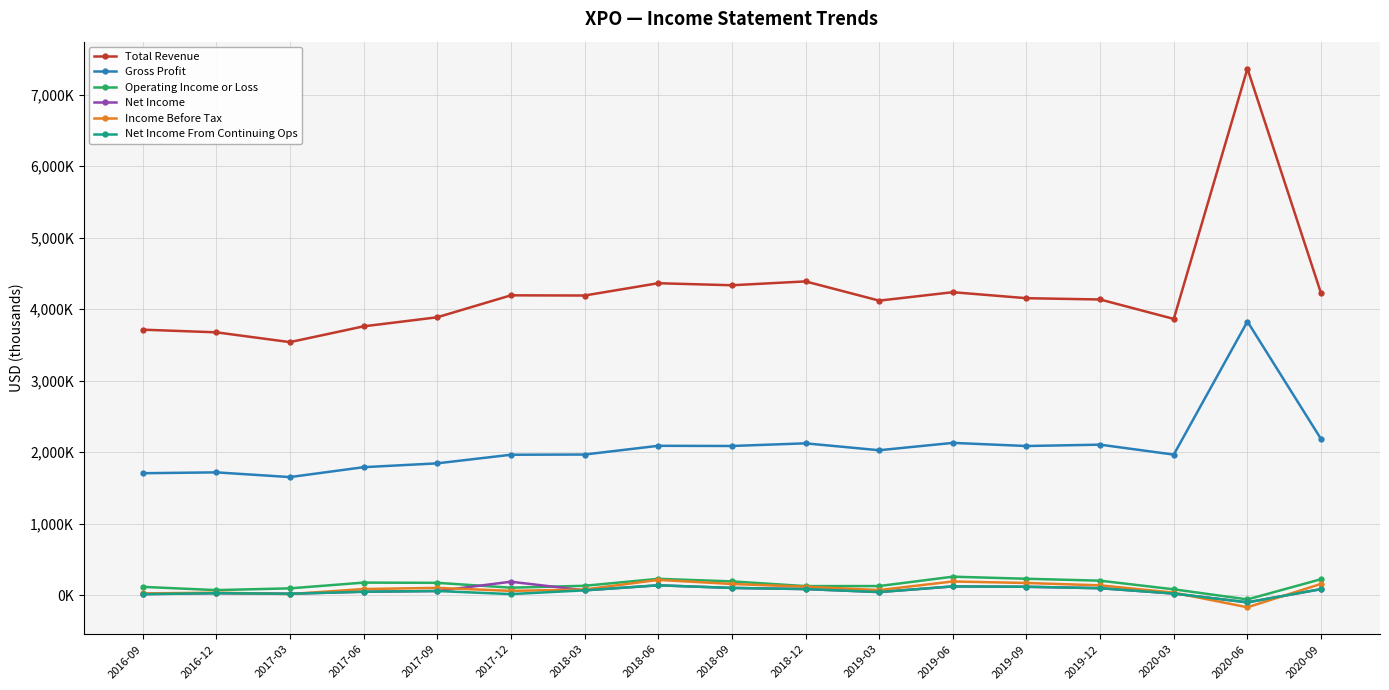

What is the label of the 5th point from the right?

2019-09